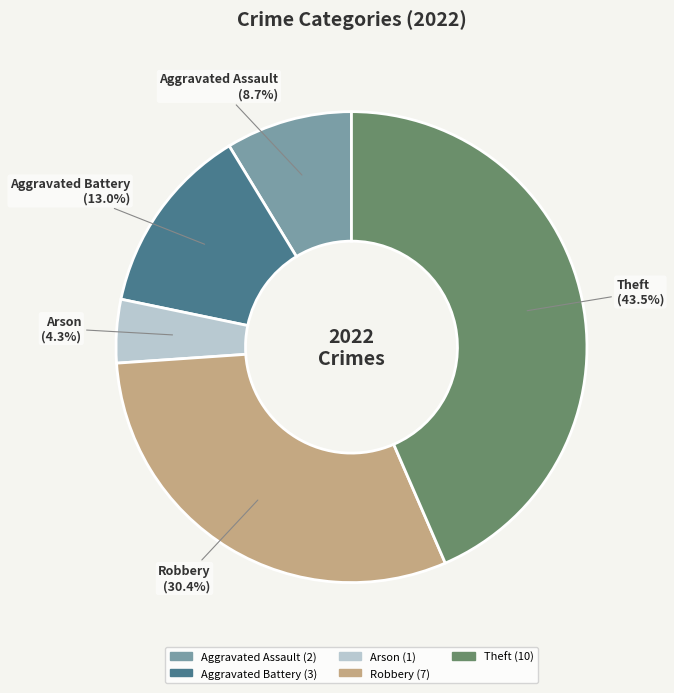

Does any single category account for the majority?

No